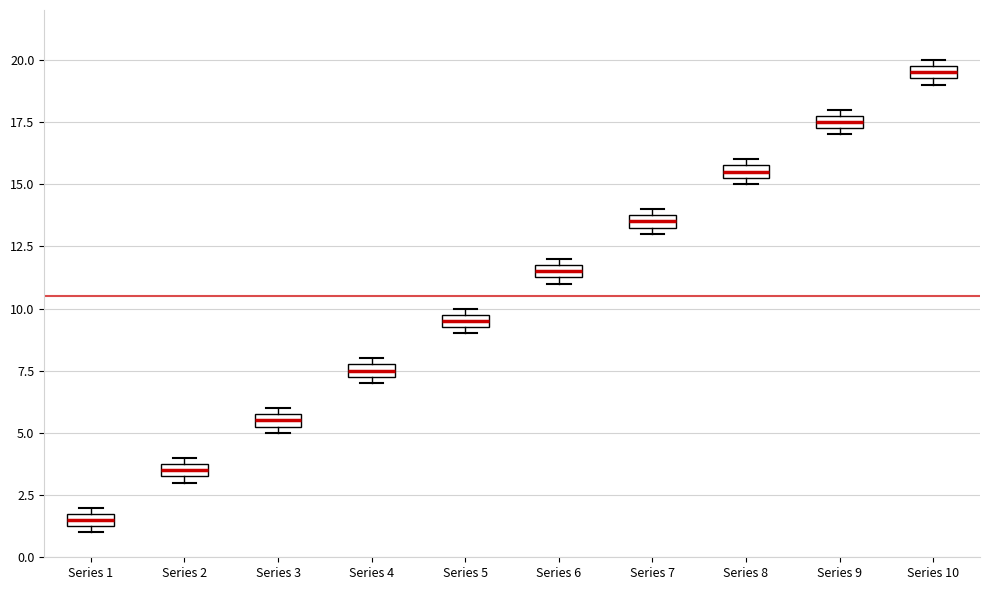

Which box's median line is the highest?

Series 10